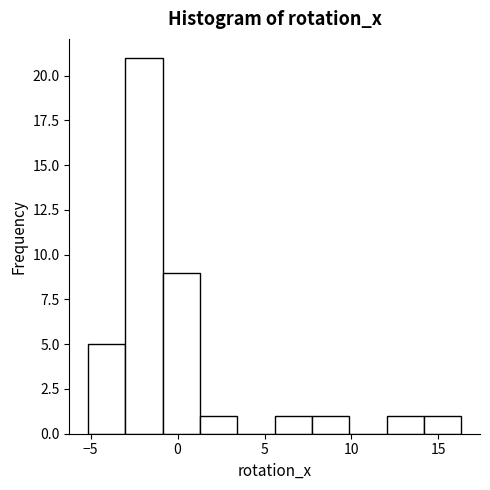

Reading left to right, list every bar in this chart as the range it spans on the x-axis followed by its height. Neither the bar edges nor the heights are printed on the chart, so give them approximately, as read against the axes.

-5.0 to -3.0: 5
-3.0 to -1.0: 21
-1.0 to 1.5: 9
1.5 to 3.5: 1
3.5 to 5.5: 0
5.5 to 7.5: 1
7.5 to 10.0: 1
10.0 to 12.0: 0
12.0 to 14.0: 1
14.0 to 16.5: 1